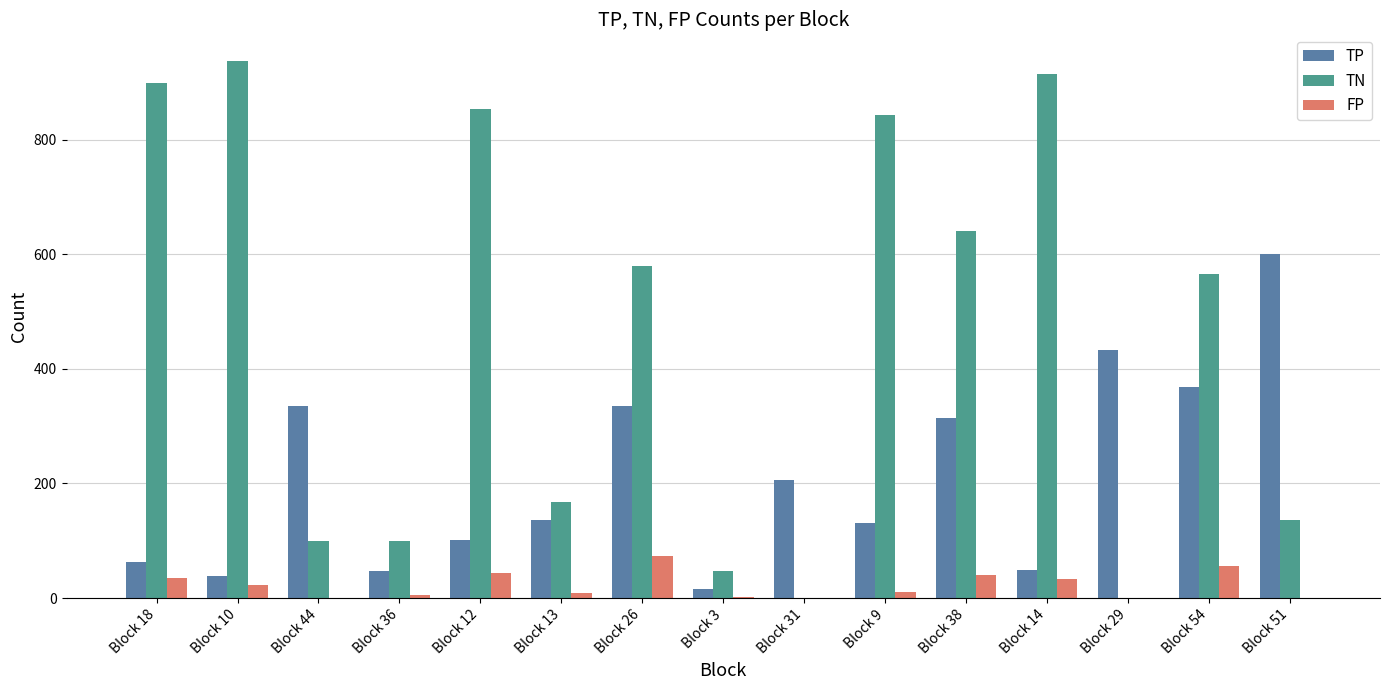

Count the number of data series in this chart.

3